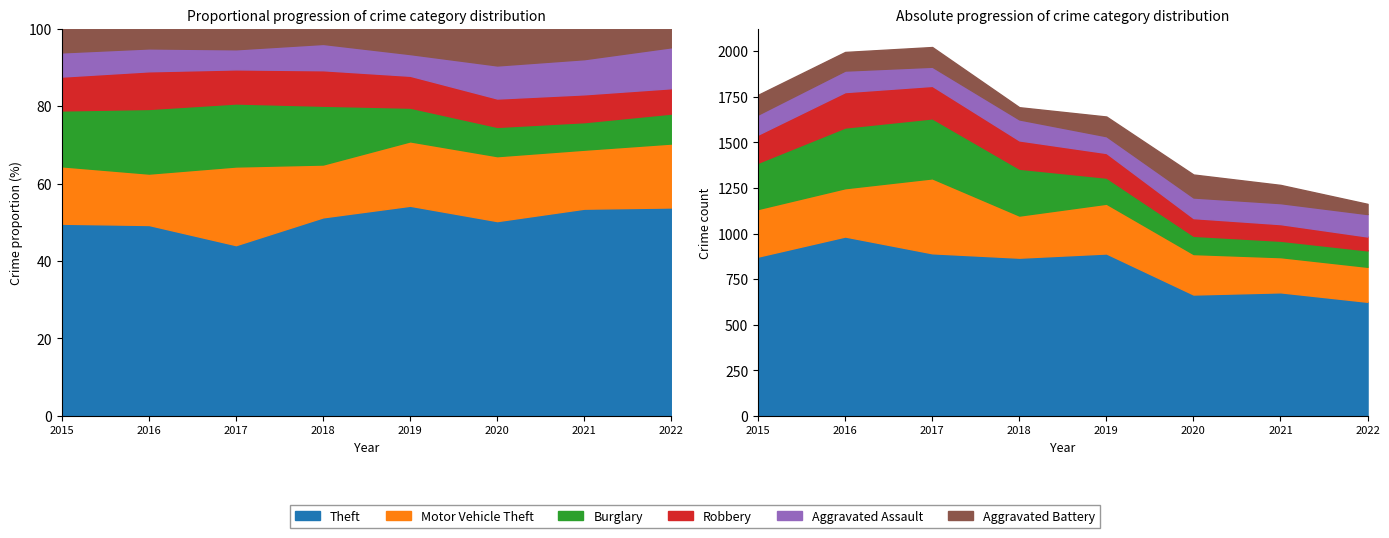

True or false: Aggravated Battery has a value of 168 at 2020.

False